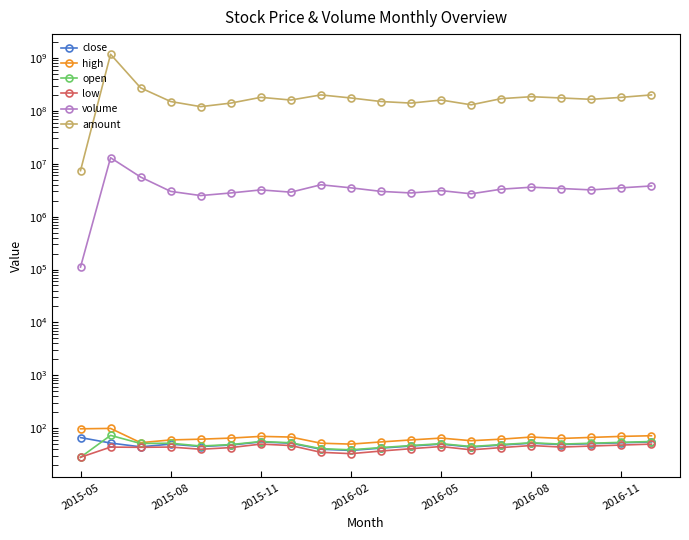

The low series shows 44.0 at 16. True or false?

True